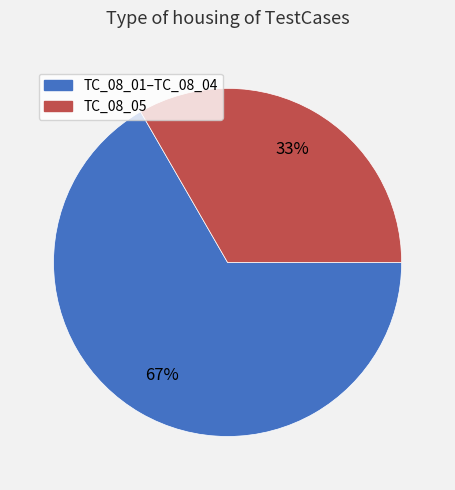

To the nearest percent, what is the average slice percentage?

50%